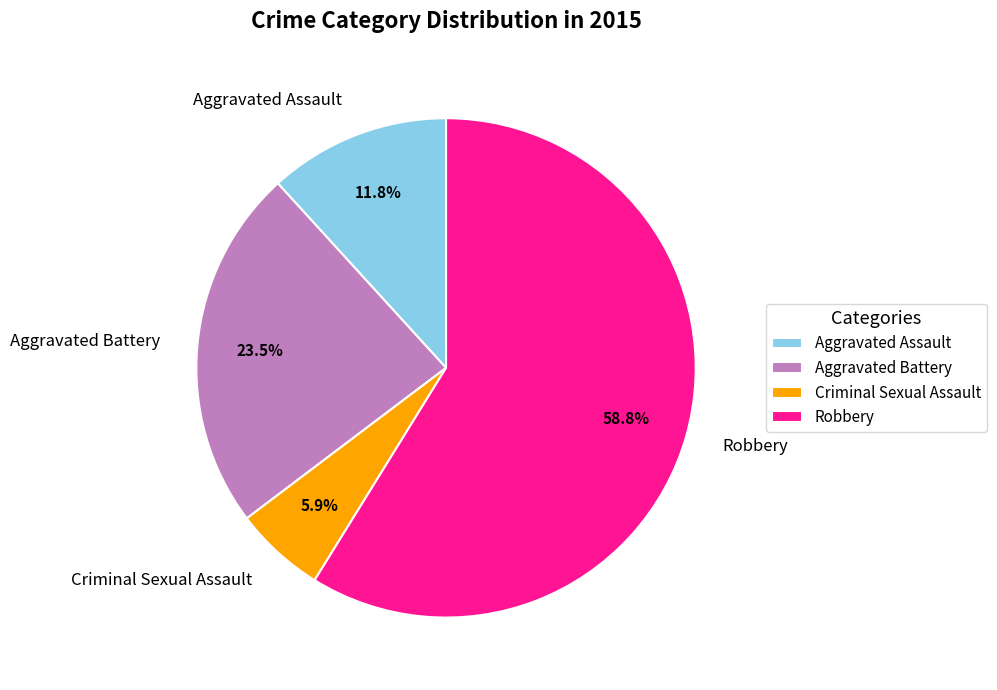

Combined, do Aggravated Battery and Criminal Sexual Assault account for over 50%?

No